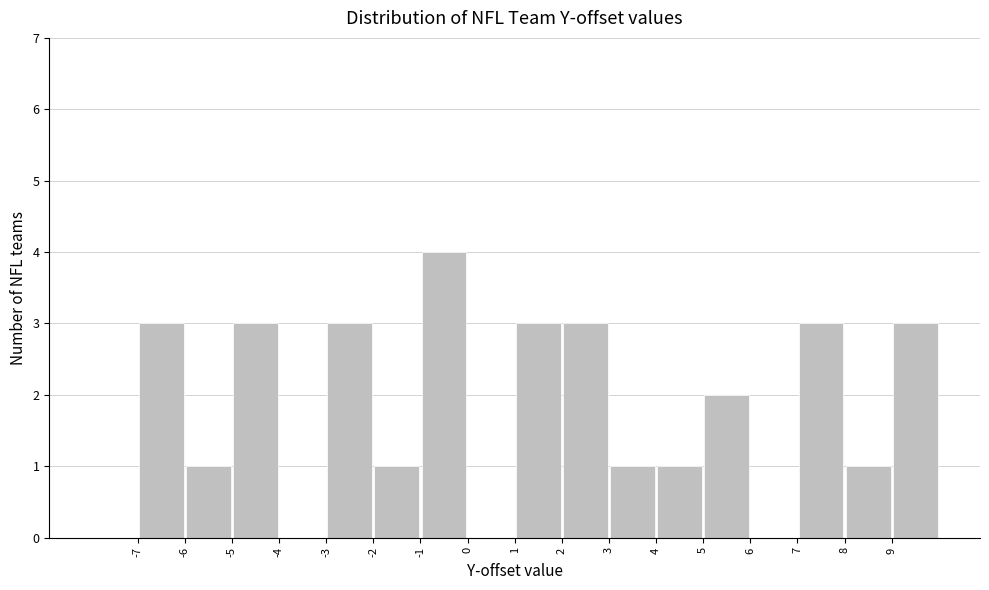

Reading left to right, transcribe this chart: for each bar, give the range it covers on the x-axis and its height. The values are not printed on the chart, so give them approximately, as read against the axis.

-8 to -7: 0
-7 to -6: 3
-6 to -5: 1
-5 to -4: 3
-4 to -3: 0
-3 to -2: 3
-2 to -1: 1
-1 to 0: 4
0 to 1: 0
1 to 2: 3
2 to 3: 3
3 to 4: 1
4 to 5: 1
5 to 6: 2
6 to 7: 0
7 to 8: 3
8 to 9: 1
9 to 10: 3